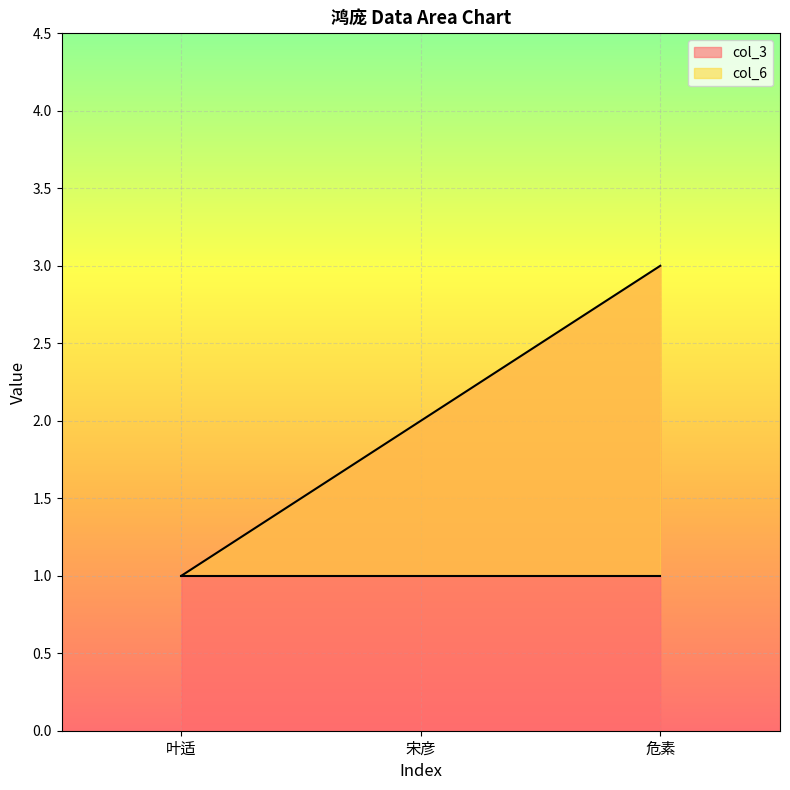

True or false: the data shows 1 at 叶适.

True